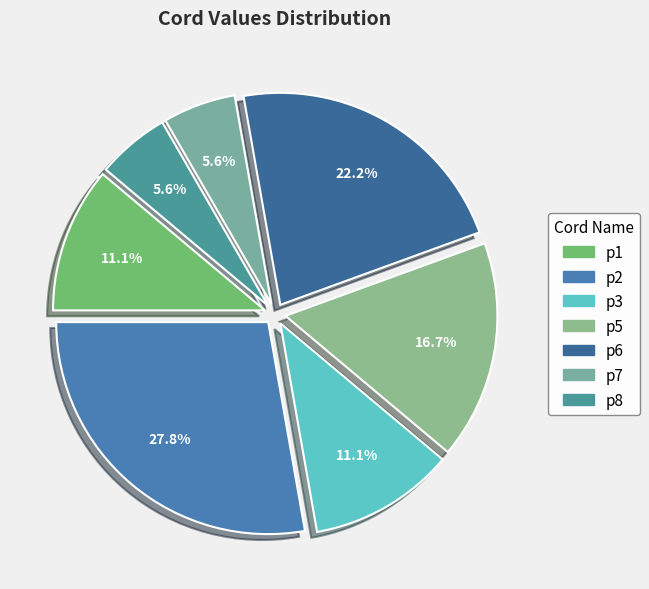

How many slices are in this pie chart?

7